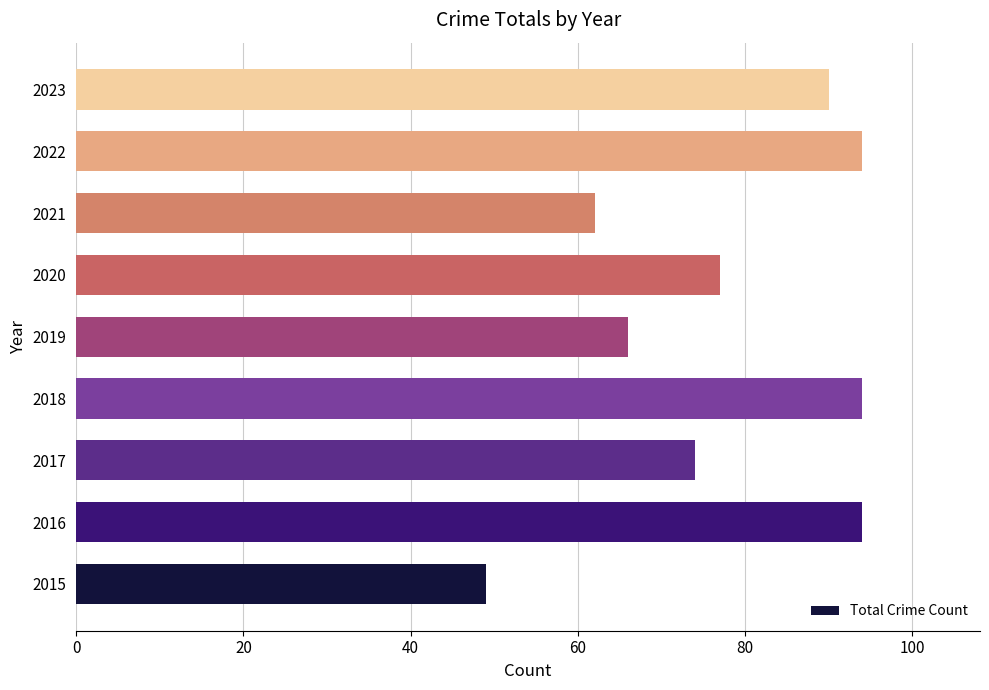

What is the average value?

78